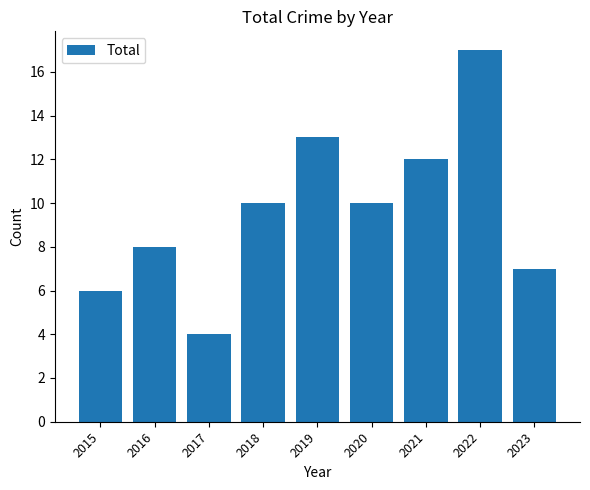

Which label corresponds to the largest value in the chart?

2022